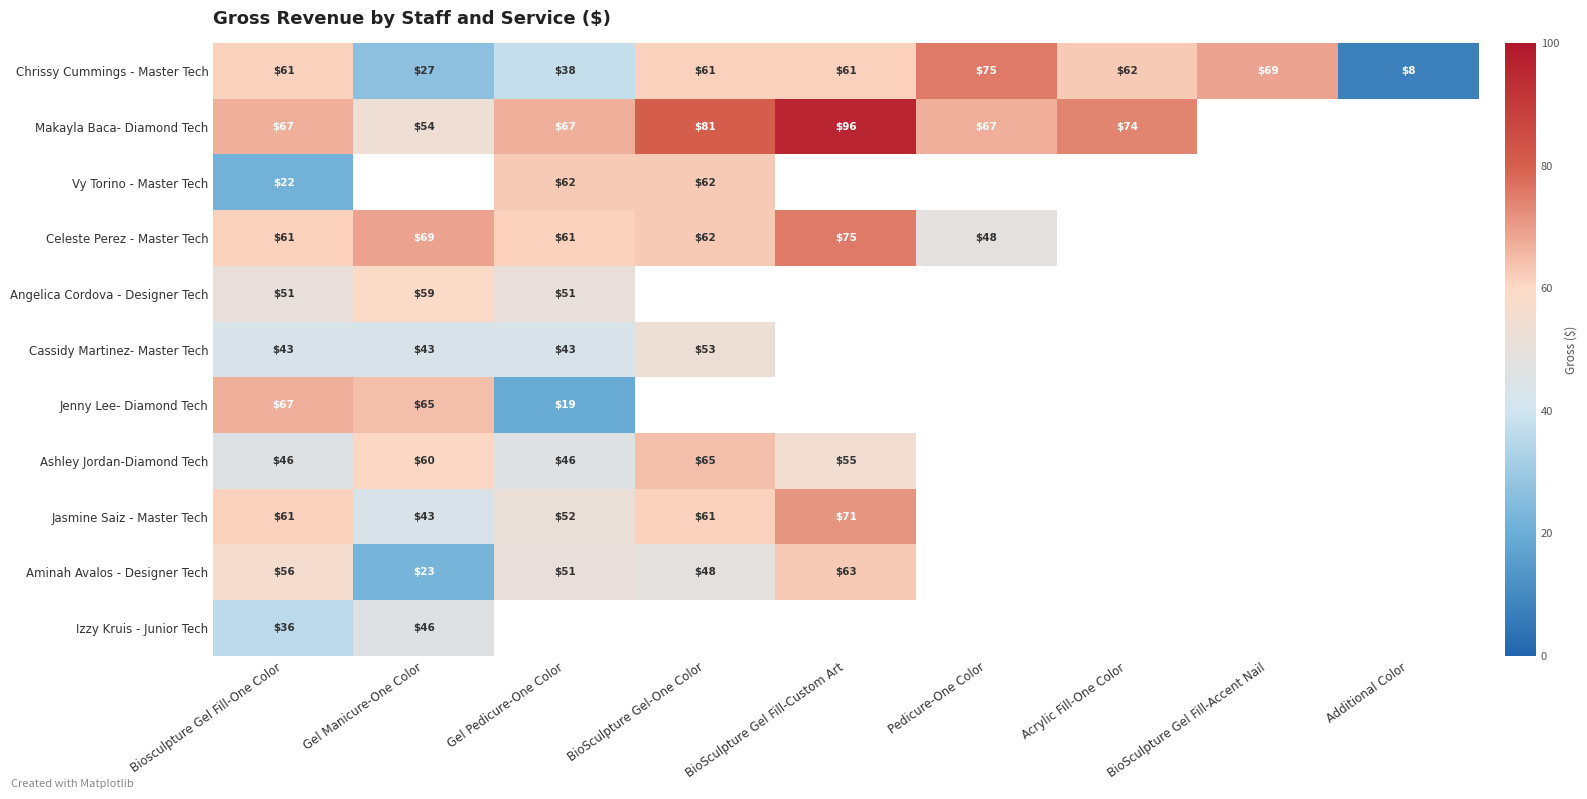

How many series are shown in this chart?

11